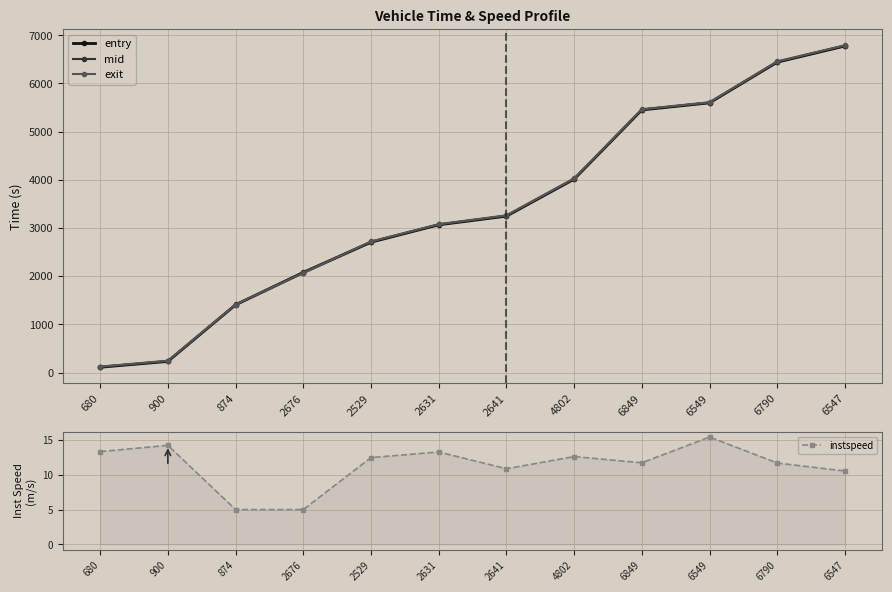

How many values in the entry series are below 3245?

6